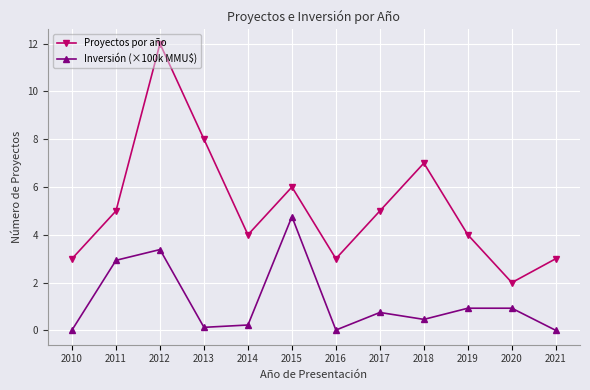

How many interior local valleys does the Inversión (×100k MMU$) series have?

3